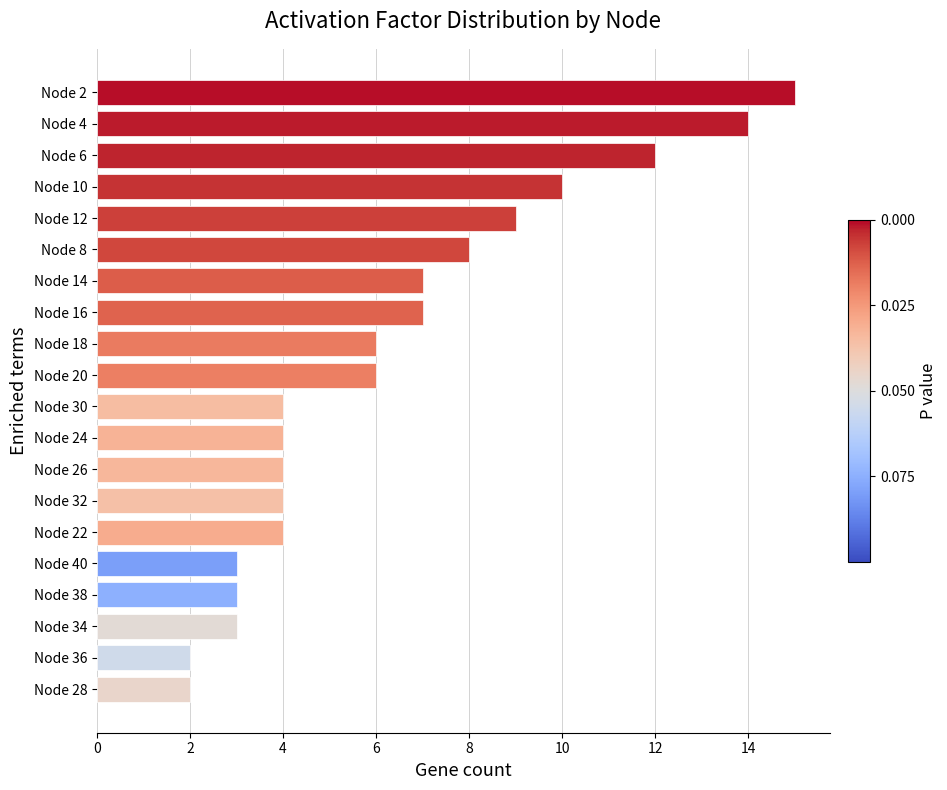

How many categories are shown in the chart?

20